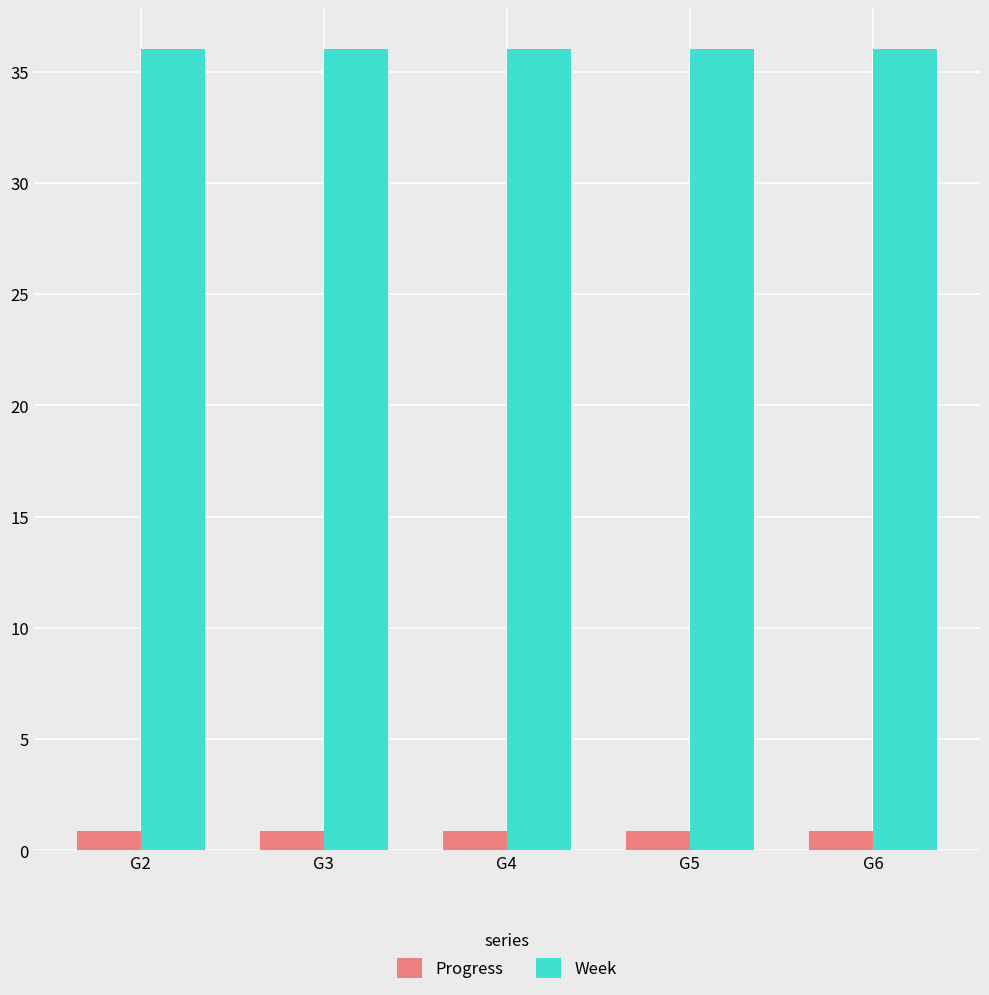

Reading left to right, what are all the values shown in this chart?

Progress: 0.9	0.9	0.9	0.9	0.9
Week: 36.0	36.0	36.0	36.0	36.0